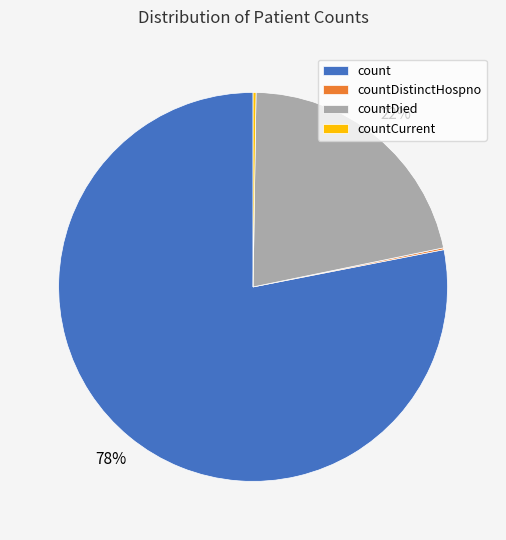

What is the largest slice in the pie chart?

count